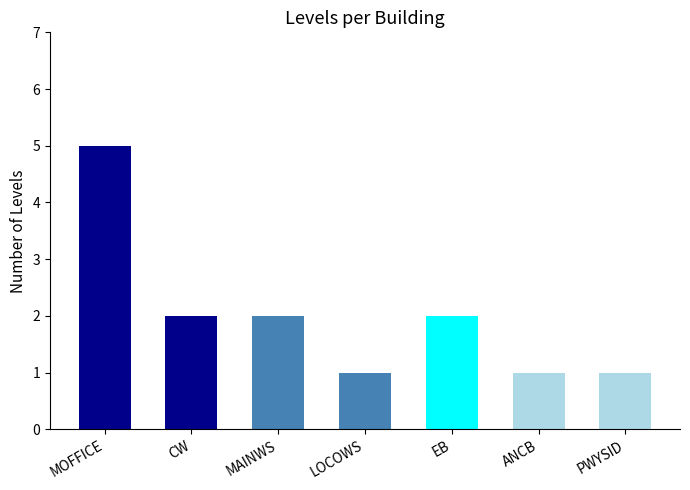

Between MOFFICE and LOCOWS, which is larger?

MOFFICE